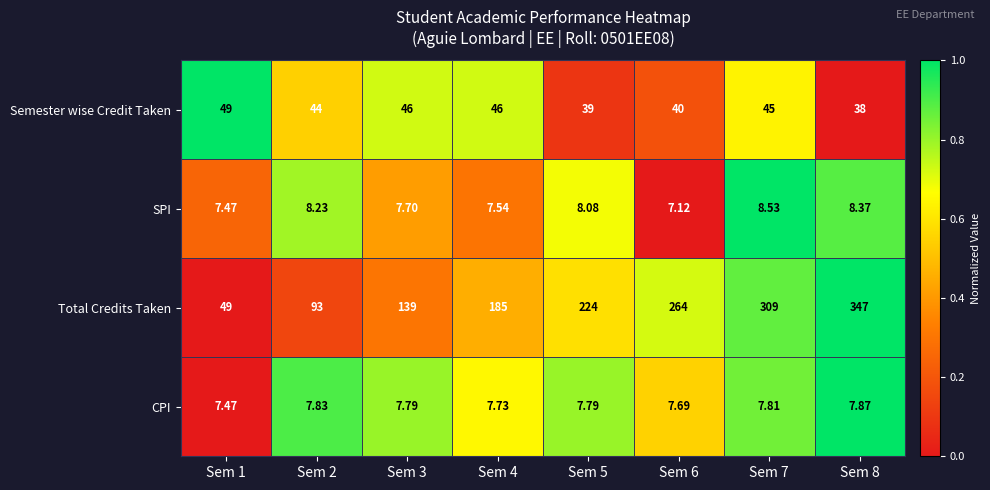

How many data points does each series have?

8